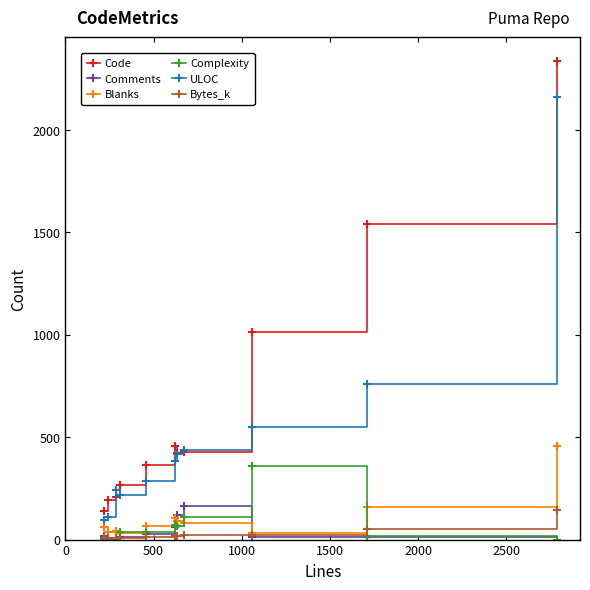

True or false: Complexity and ULOC intersect in this chart.

False